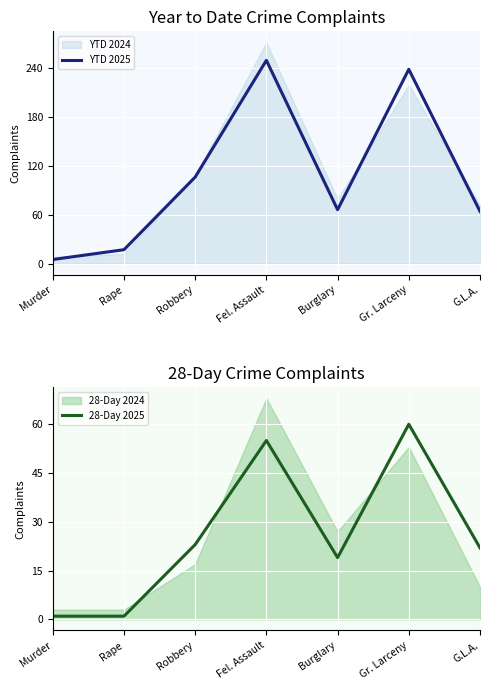

Reading left to right, transcribe all the data shown in this chart.

YTD 2025: 5	17	106	249	66	238	64
28-Day 2025: 1	1	23	55	19	60	22